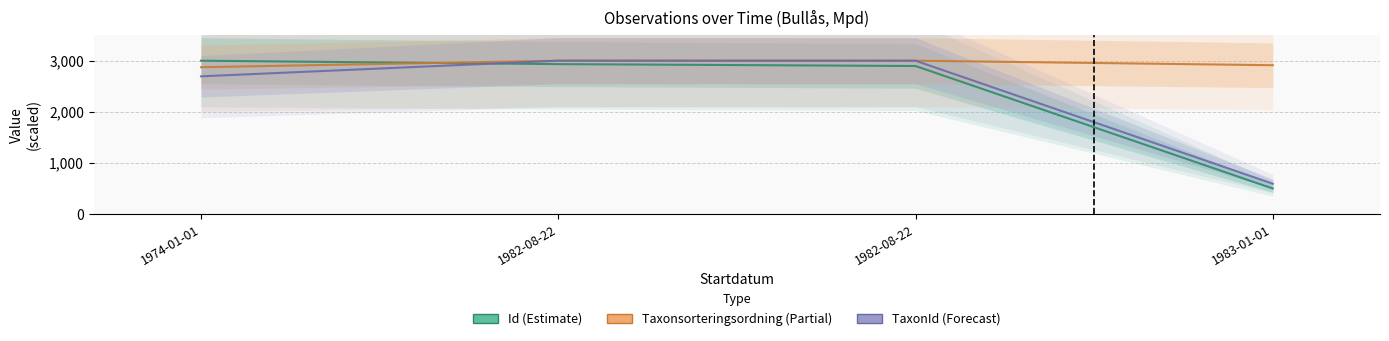

The TaxonId series shows 595.1 at 1983-01-01. True or false?

True